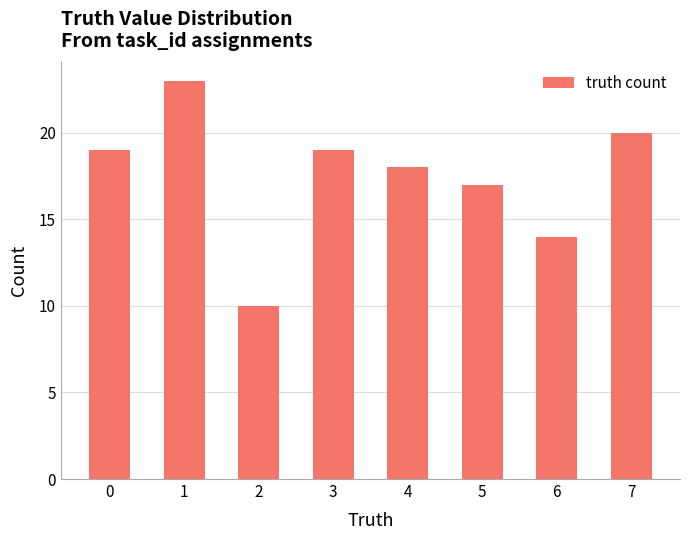

What is the value of the 6th bar from the left?

17